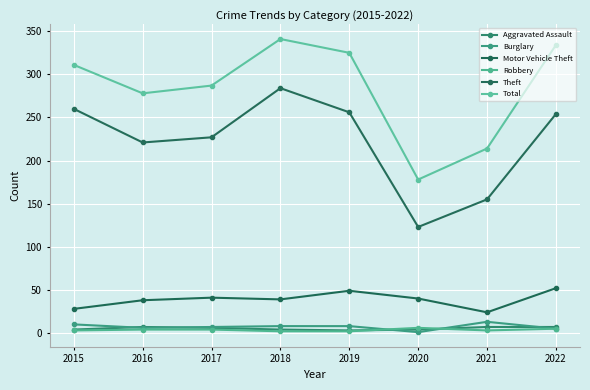

What is the difference between the second highest and minimum values in the Theft series?

137